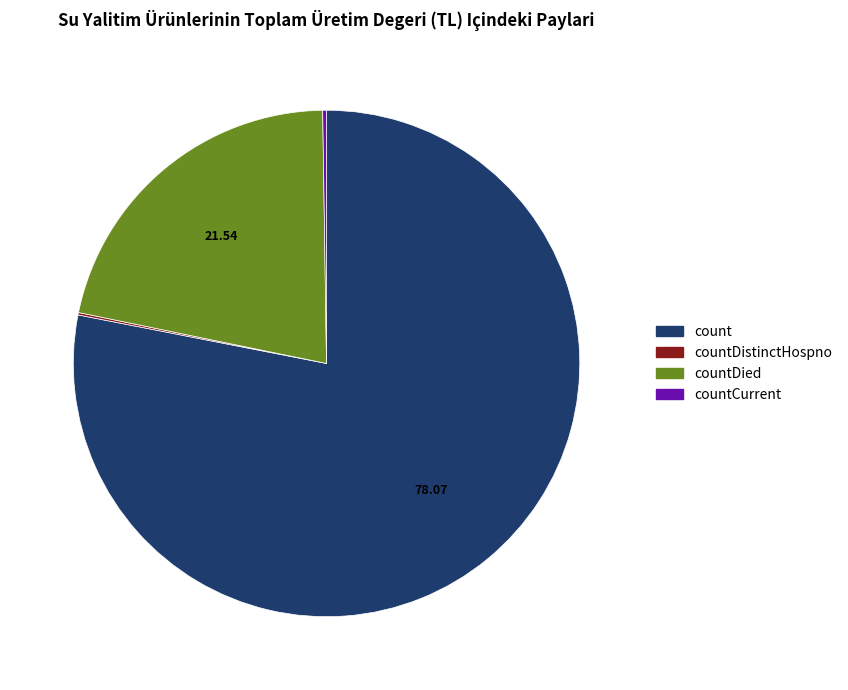

Which category has the biggest portion of the pie?

count